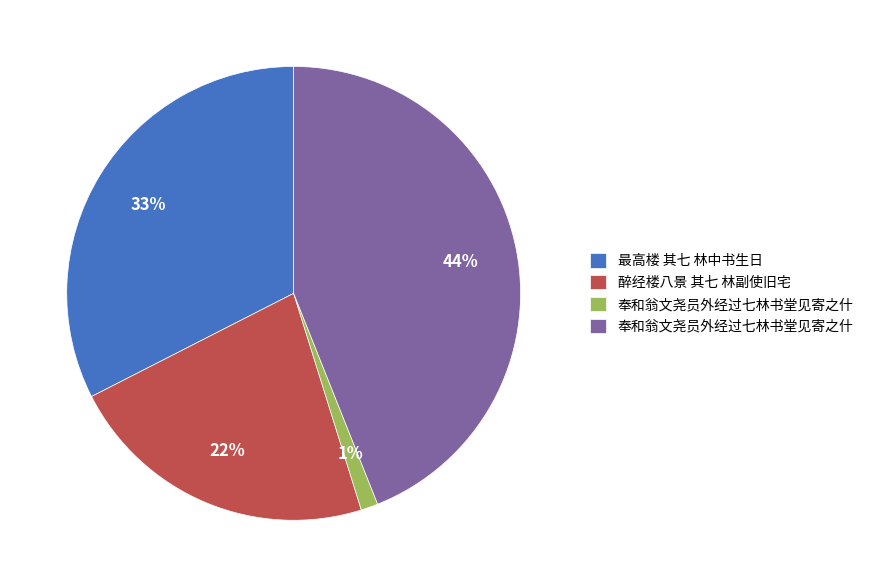

Does any single category account for the majority?

No